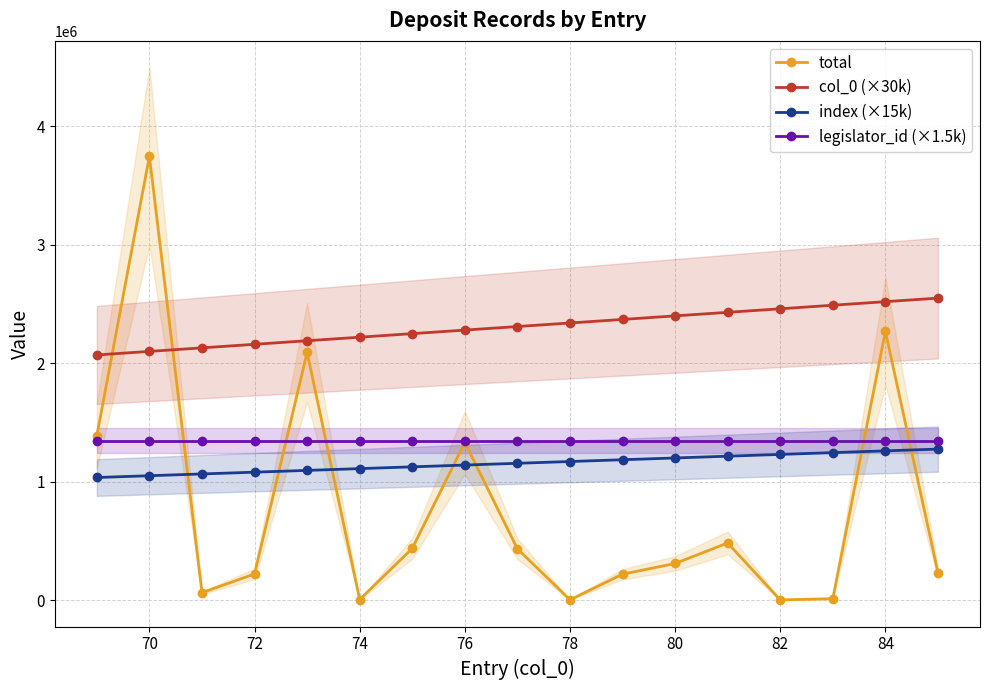

At which category does the chart reach its peak across all series?

70